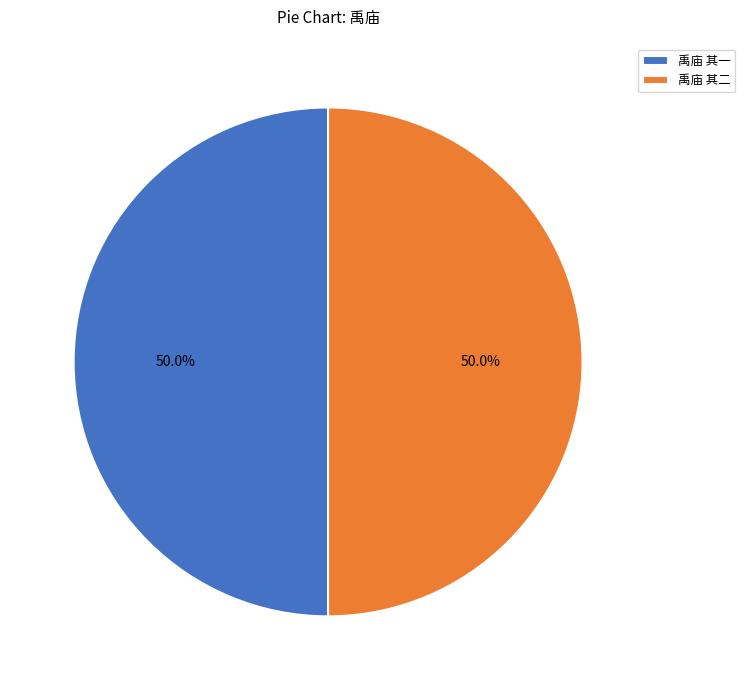

To the nearest percent, what percentage of the pie is 禹庙 其一?

50%